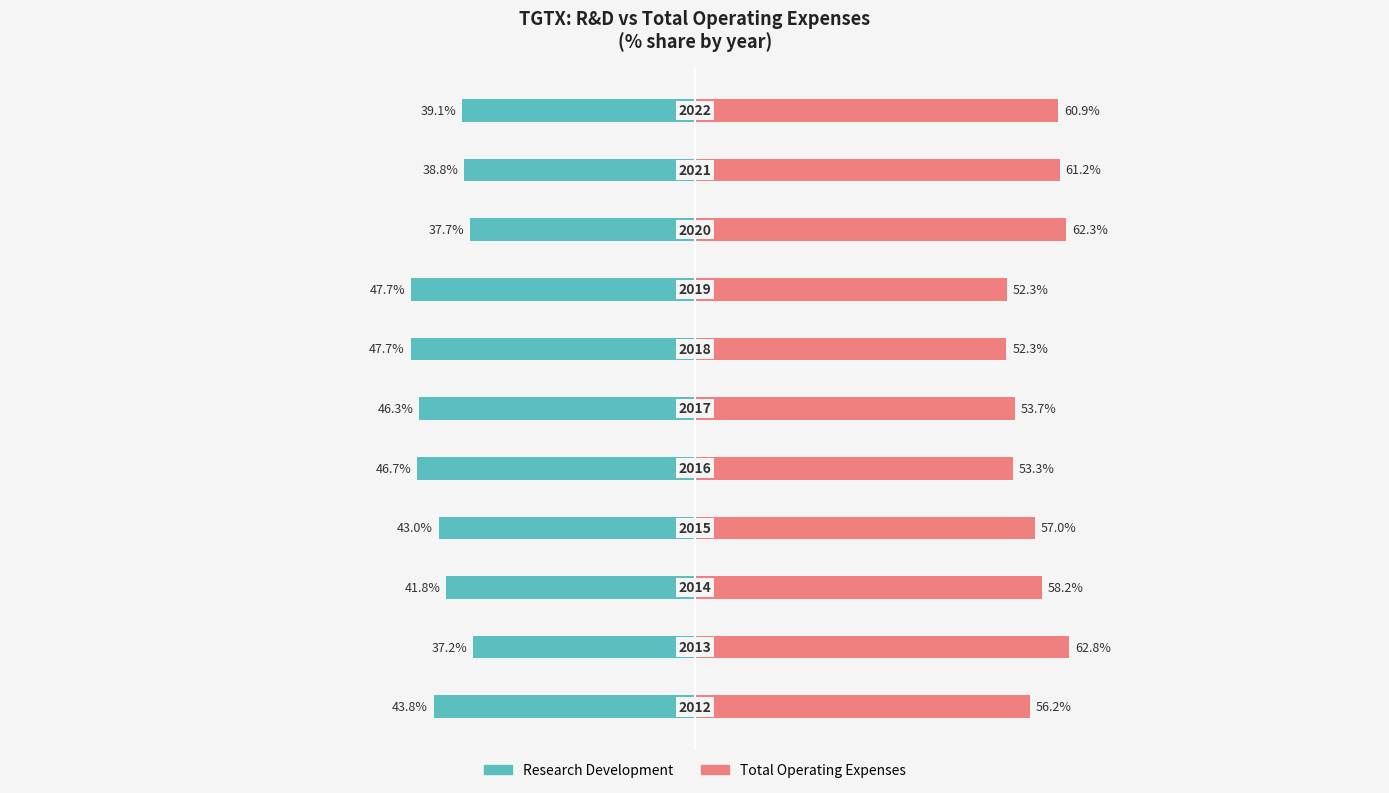

How many data points does each series have?

11